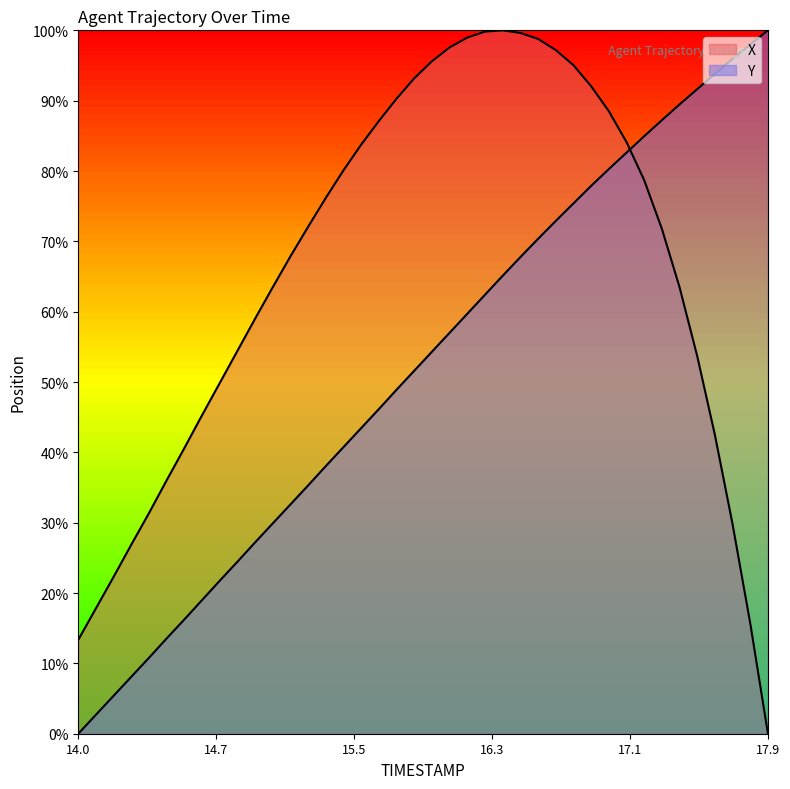

What is the maximum value shown in the chart?

100.0